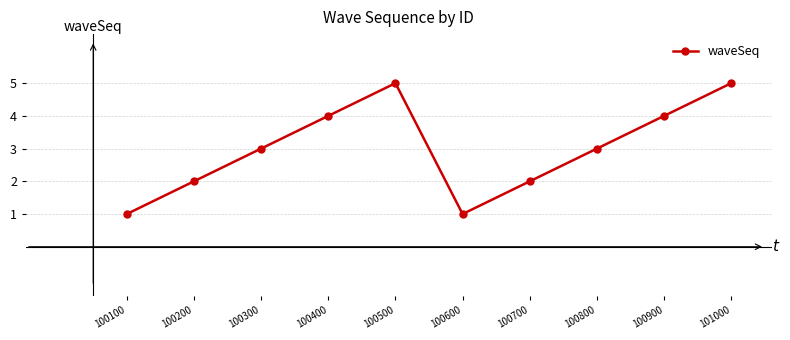

At which category does the data reach its first local peak?

100500